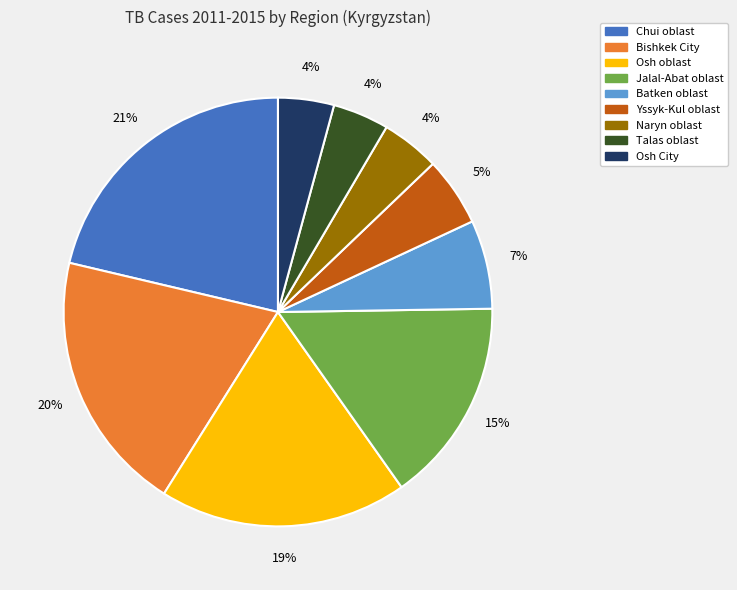

Does Yssyk-Kul oblast represent more than half of the total?

No